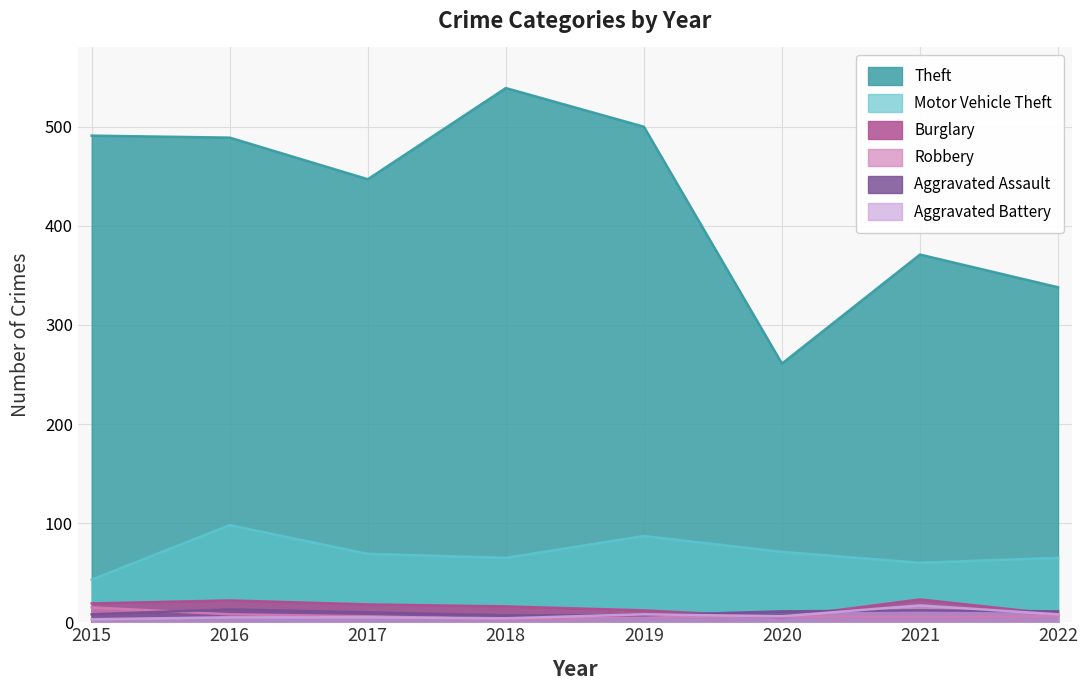

True or false: Aggravated Assault has a value of 4 at 2016.

False